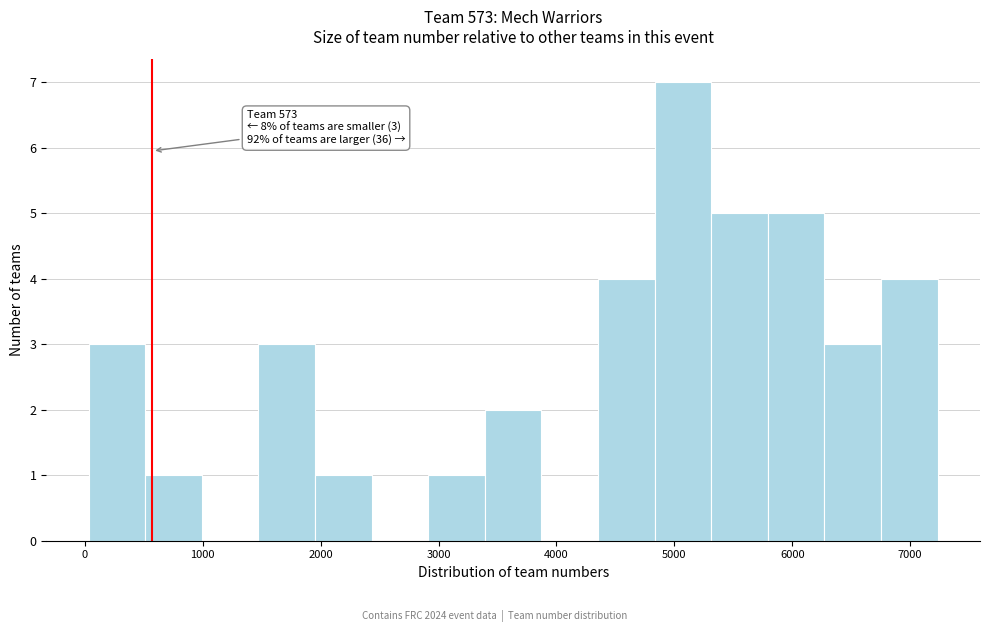

Over which range of the x-axis is the bar tallest?

4800 to 5300